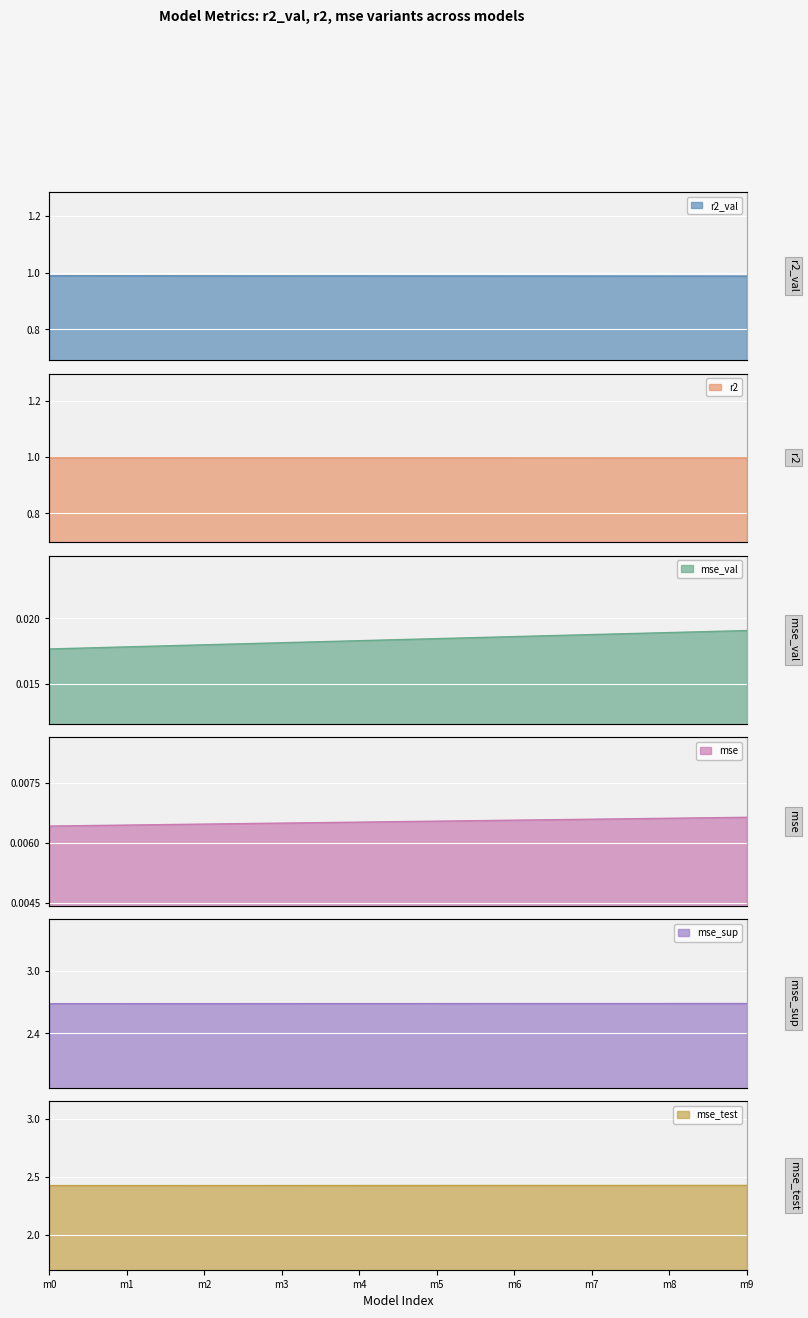

Which series has the largest total across all categories?

mse_sup